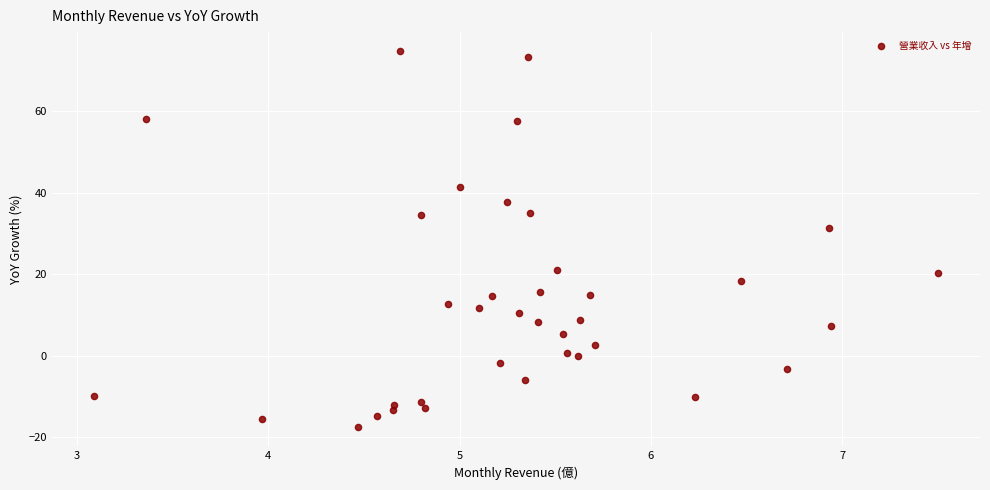

What is the range of X values (max minus min)?

4.4